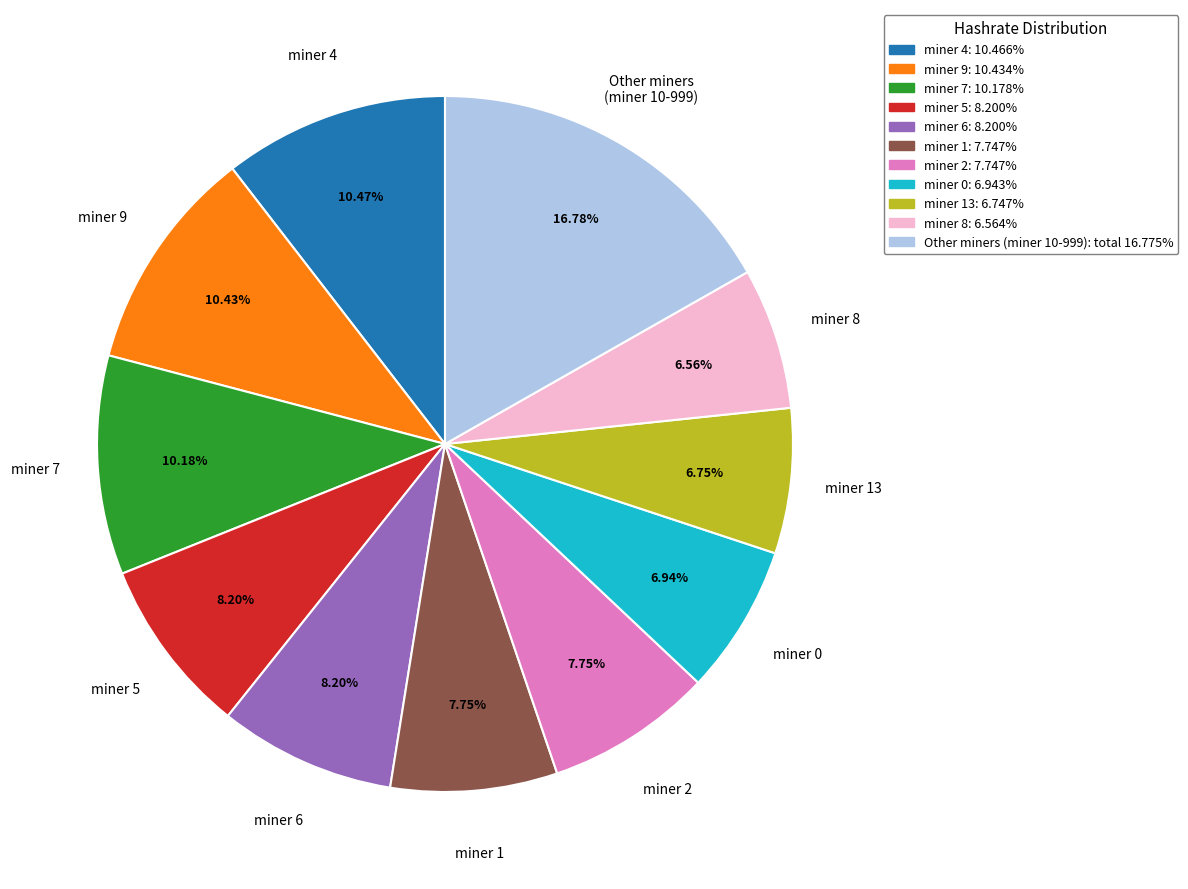

Is there a majority slice in this chart?

No